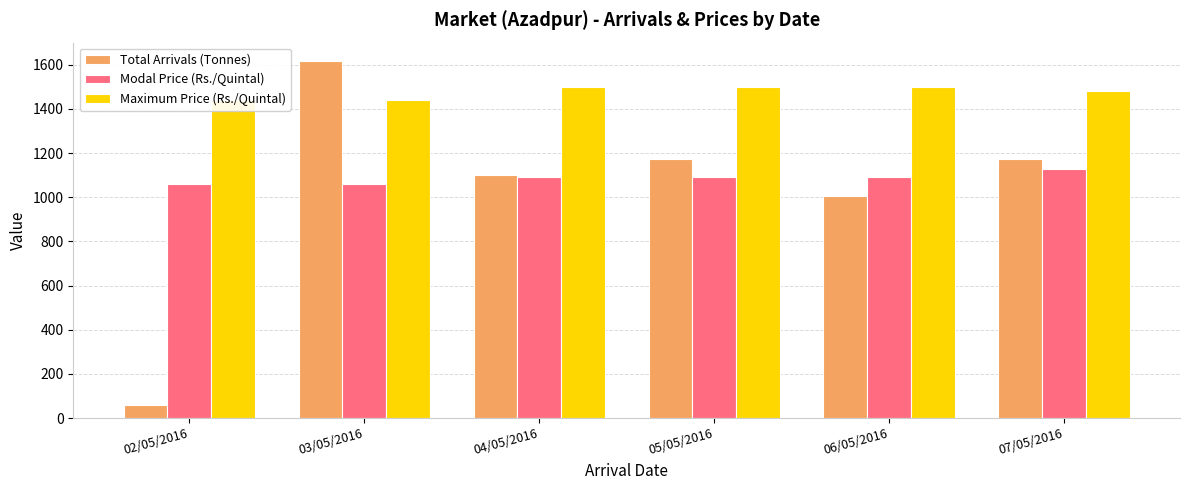

Is the value of Total Arrivals (Tonnes) at 03/05/2016 greater than the value of Modal Price (Rs./Quintal) at 07/05/2016?

Yes